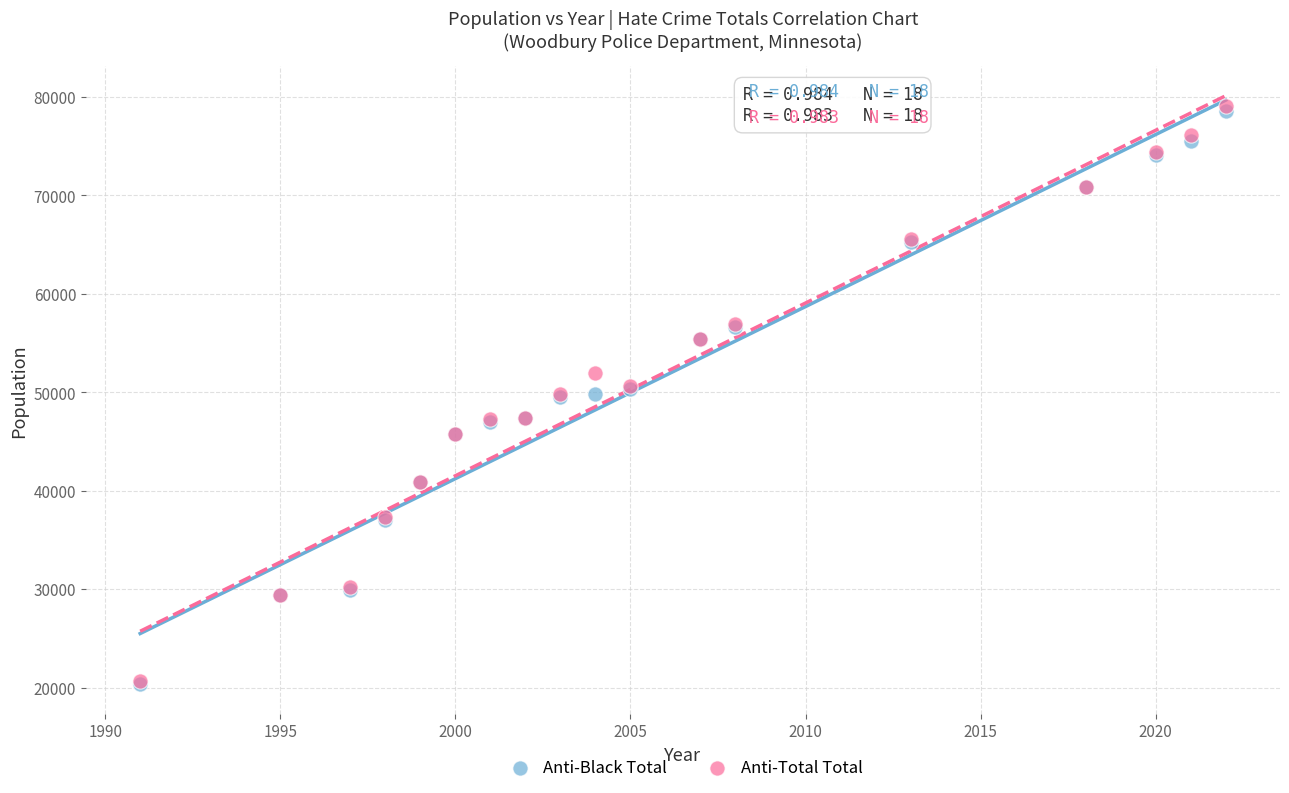

What are all the series names shown in the legend?

Anti-Black Total, Anti-Total Total